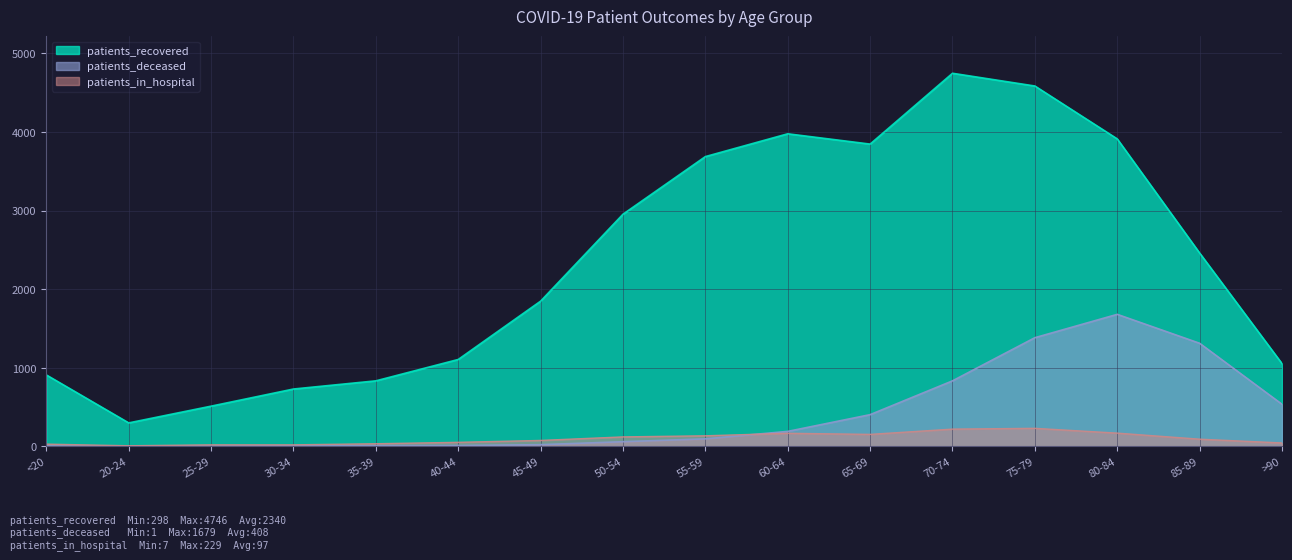

Rank the series at <20 from lowest to highest value.

patients_deceased, patients_in_hospital, patients_recovered